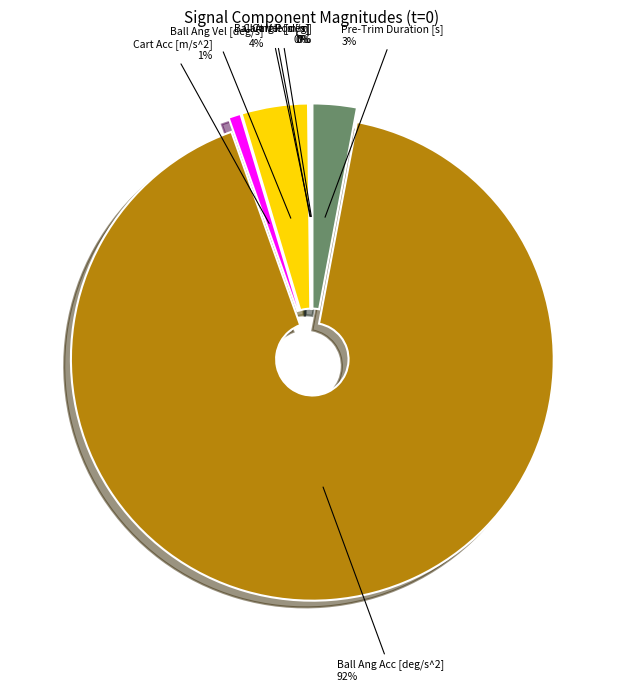

To the nearest percent, what percentage of the pie is Ball Ang Vel [deg/s]?

4%